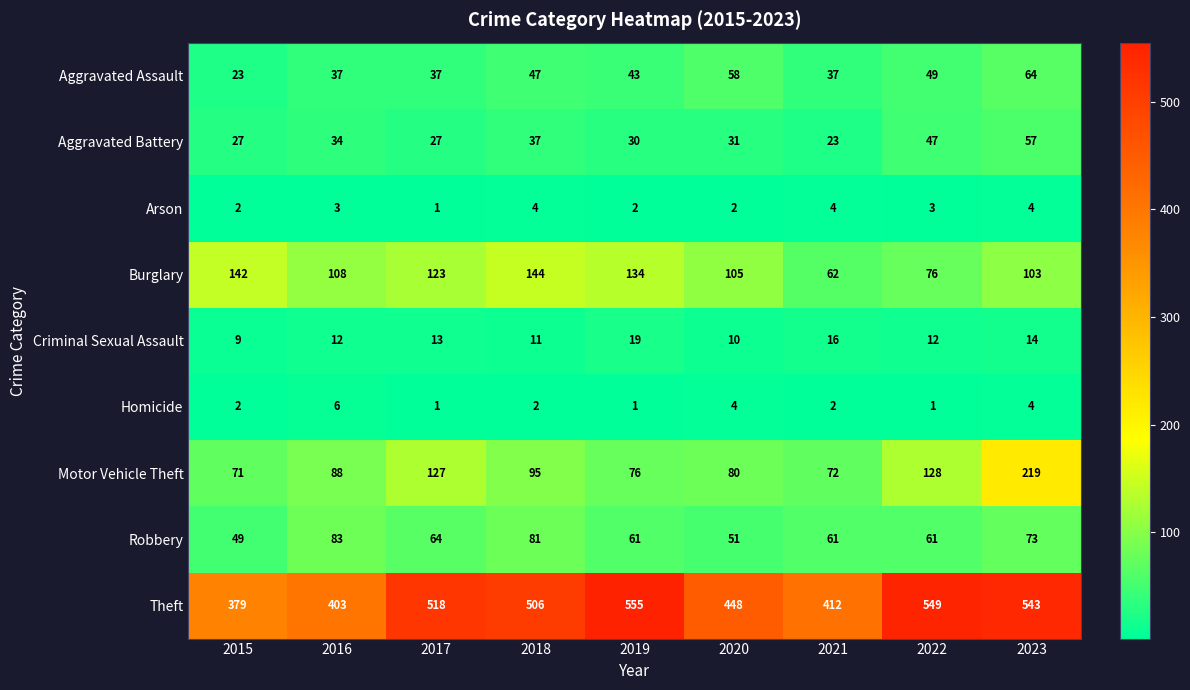

What is the total value across all series at 2020?

789